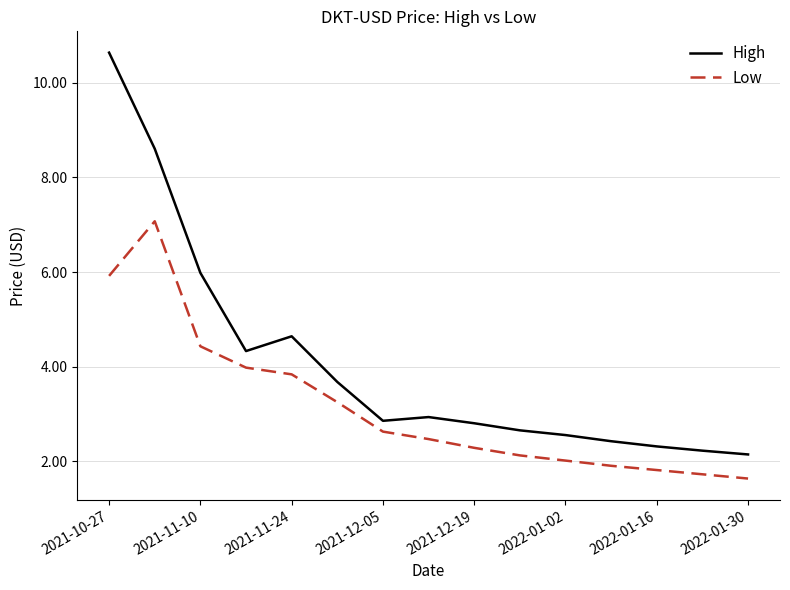

List the series in order of their peak value, lowest first.

Low, High